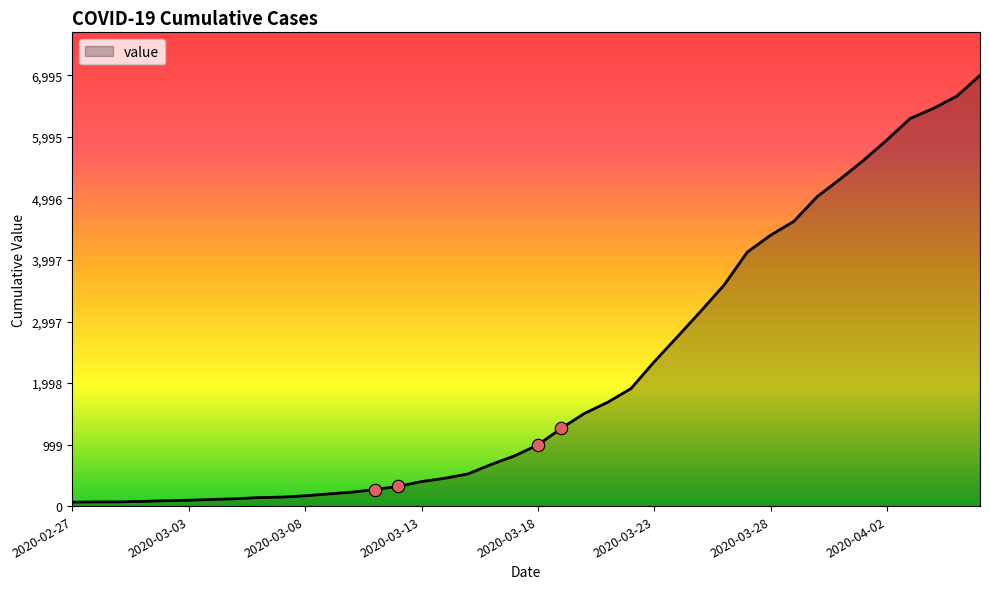

What is the greatest value displayed?

6995